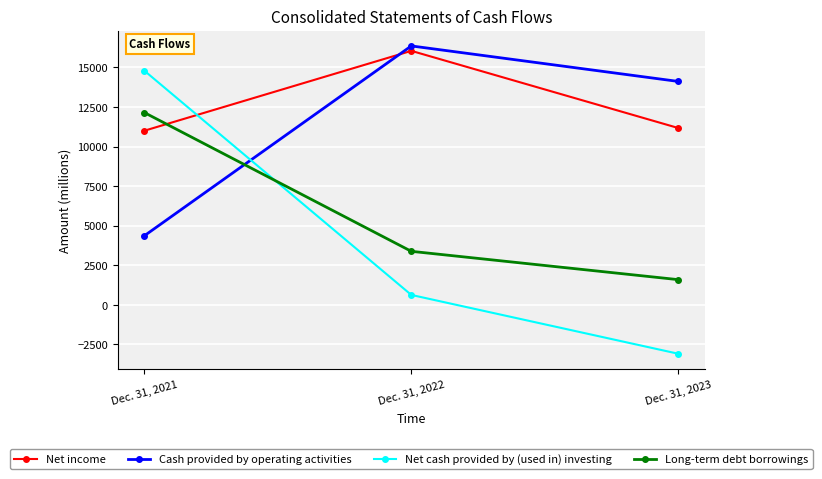

Which series changed the most between Dec. 31, 2021 and Dec. 31, 2022?

Net cash provided by (used in) investing